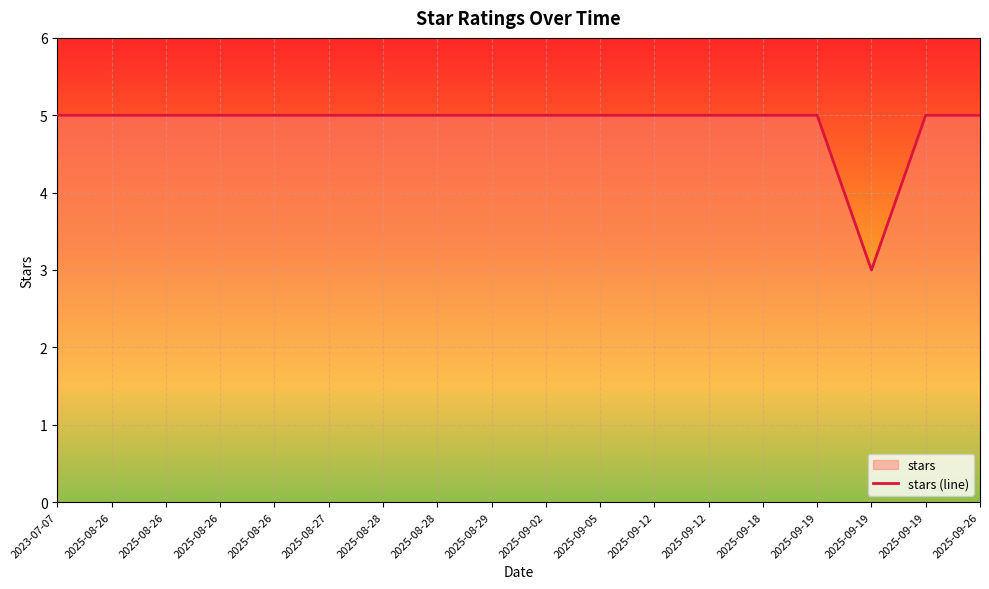

Rank the categories by value from highest to lowest.

2023-07-07, 2025-08-26, 2025-08-26, 2025-08-26, 2025-08-26, 2025-08-27, 2025-08-28, 2025-08-28, 2025-08-29, 2025-09-02, 2025-09-05, 2025-09-12, 2025-09-12, 2025-09-18, 2025-09-19, 2025-09-19, 2025-09-26, 2025-09-19